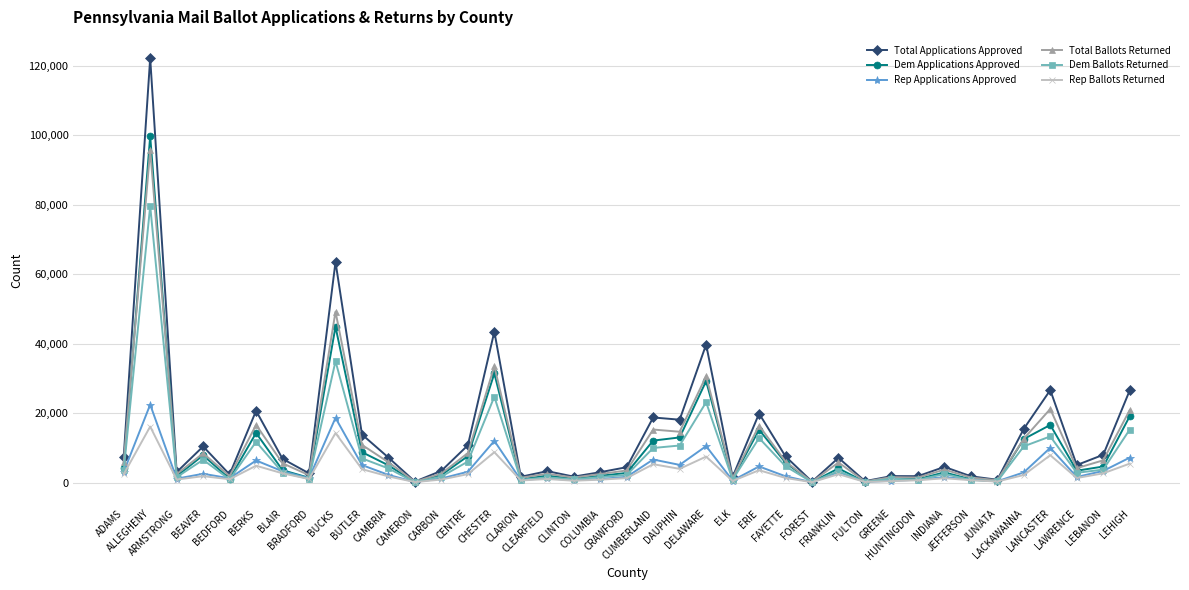

Which series has the largest range (max minus min)?

Total Applications Approved